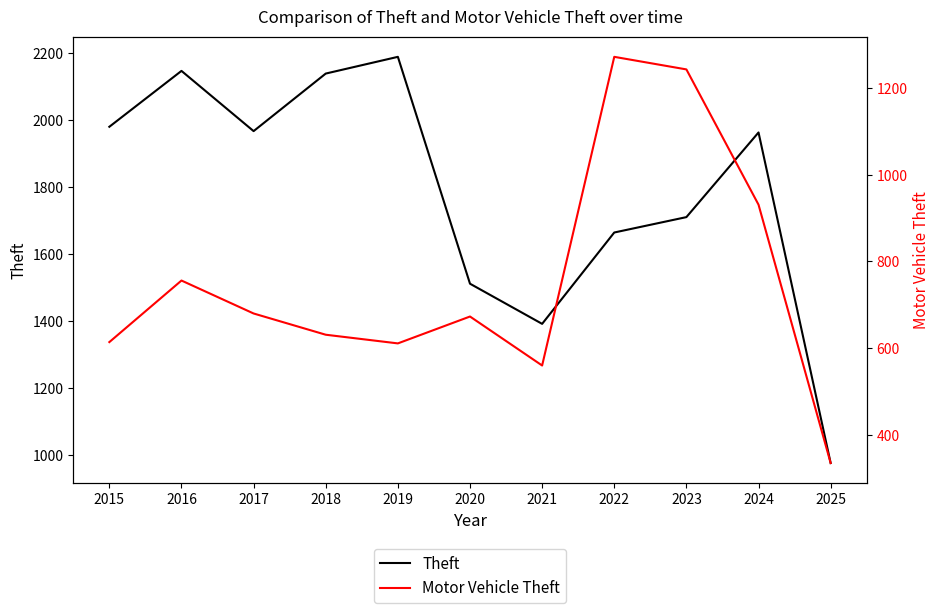

List the labels in order of Theft value, largest first.

2019, 2016, 2018, 2015, 2017, 2024, 2023, 2022, 2020, 2021, 2025